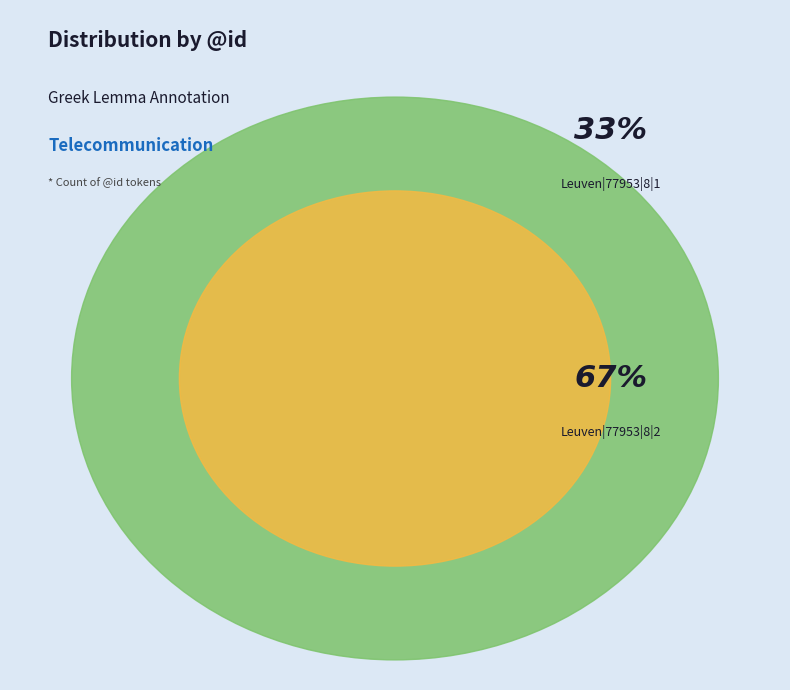

What percentage do Leuven|77953|8|2 and Leuven|77953|8|1 together represent?

100.0%